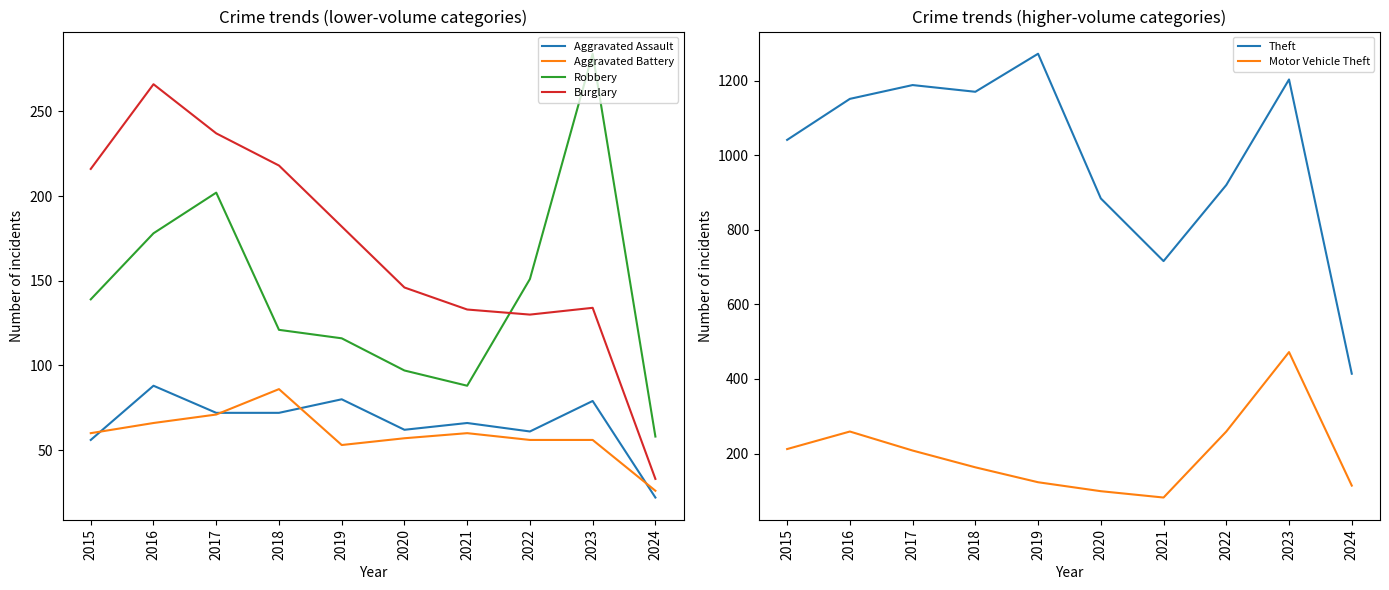

True or false: Aggravated Battery and Motor Vehicle Theft intersect in this chart.

False